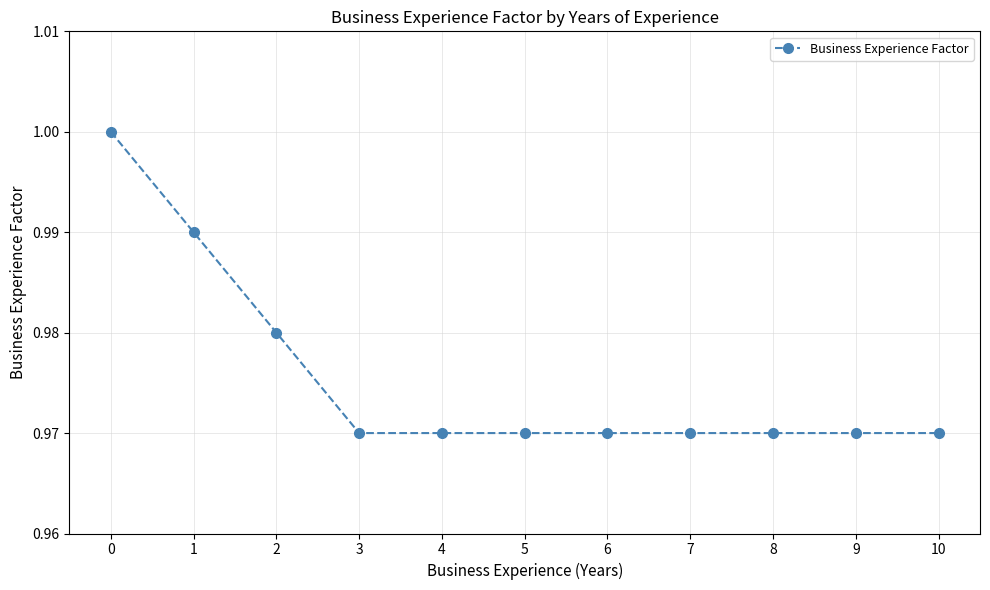

The value at 3 is 0.3. True or false?

False